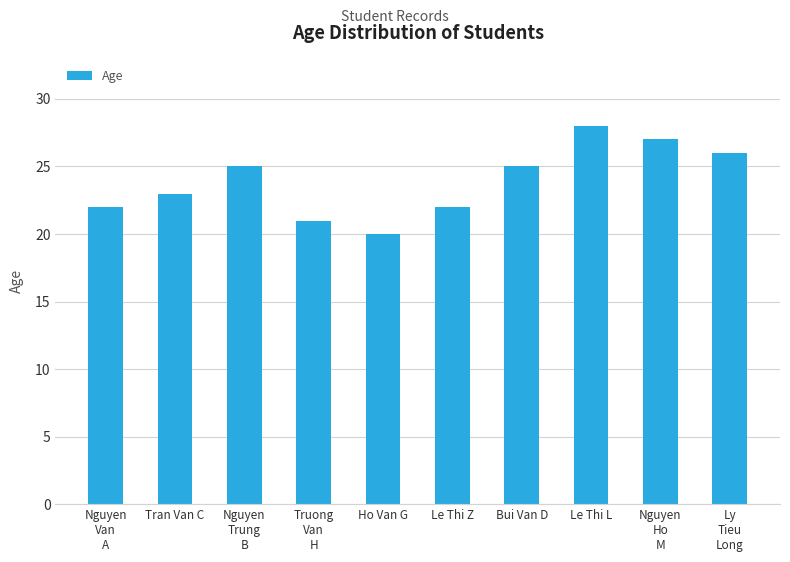

What is the average value?

24